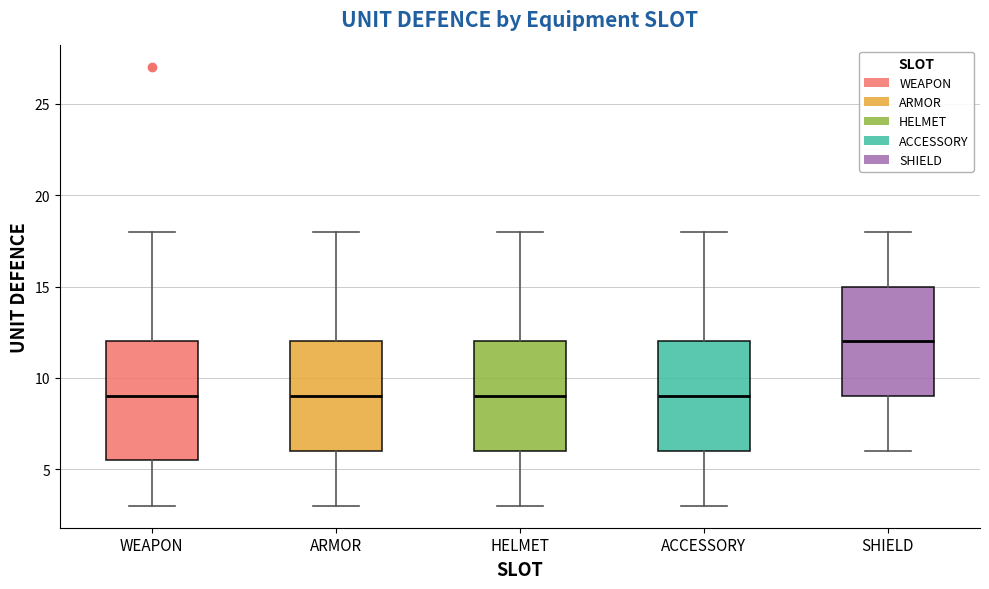

Where does the upper whisker of the box for ARMOR end on the y-axis? The values are not printed on the chart, so give them approximately, as read against the axis.

18.0